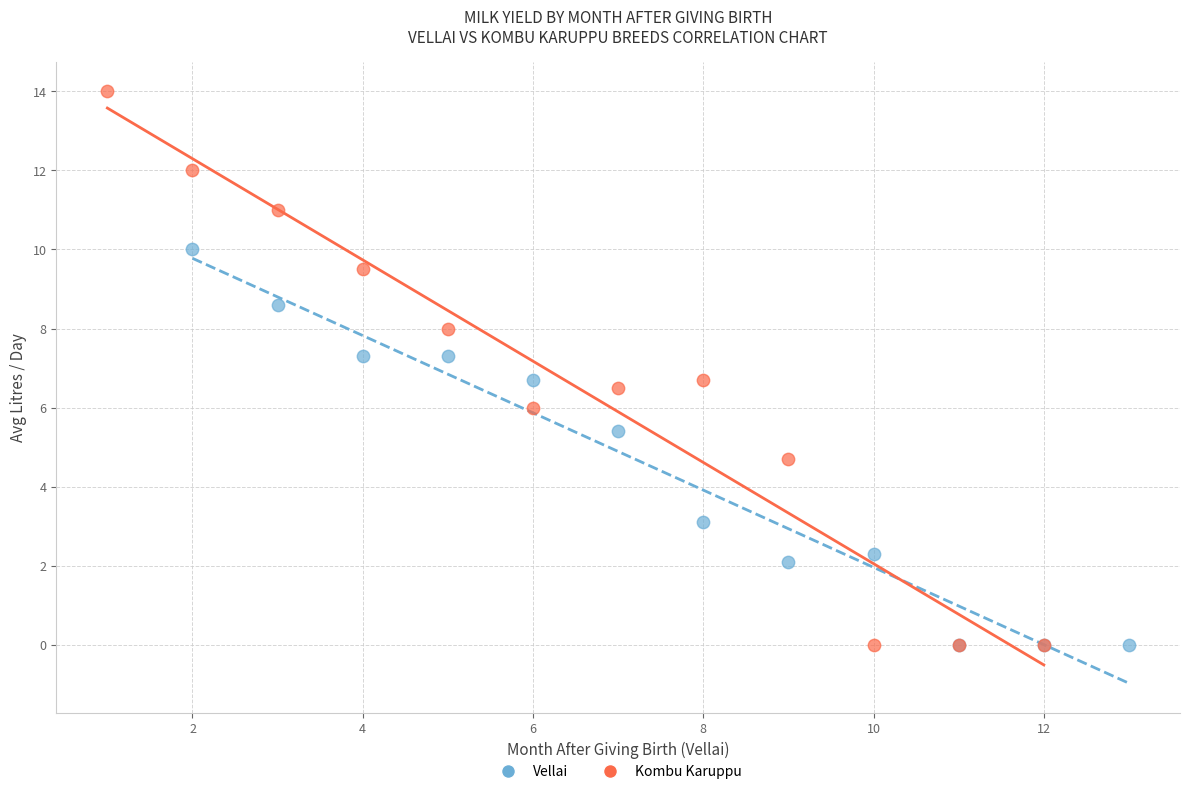

Which series has the largest Y range (max minus min)?

Kombu Karuppu